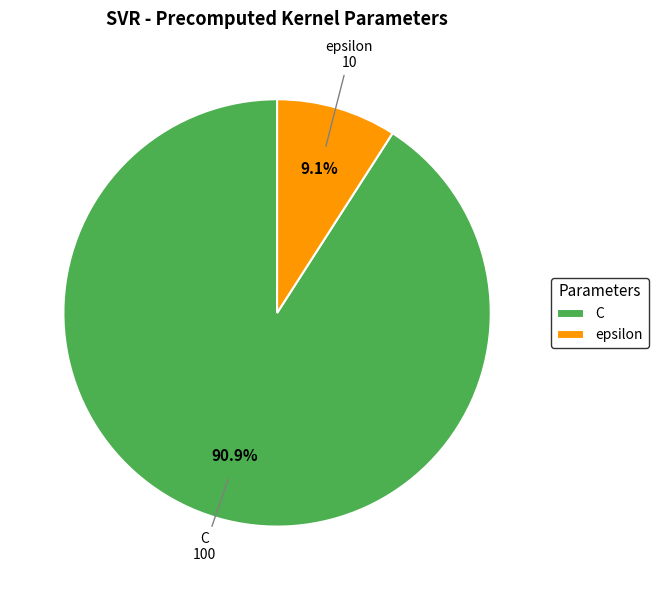

Does C account for over 50% of the chart?

Yes